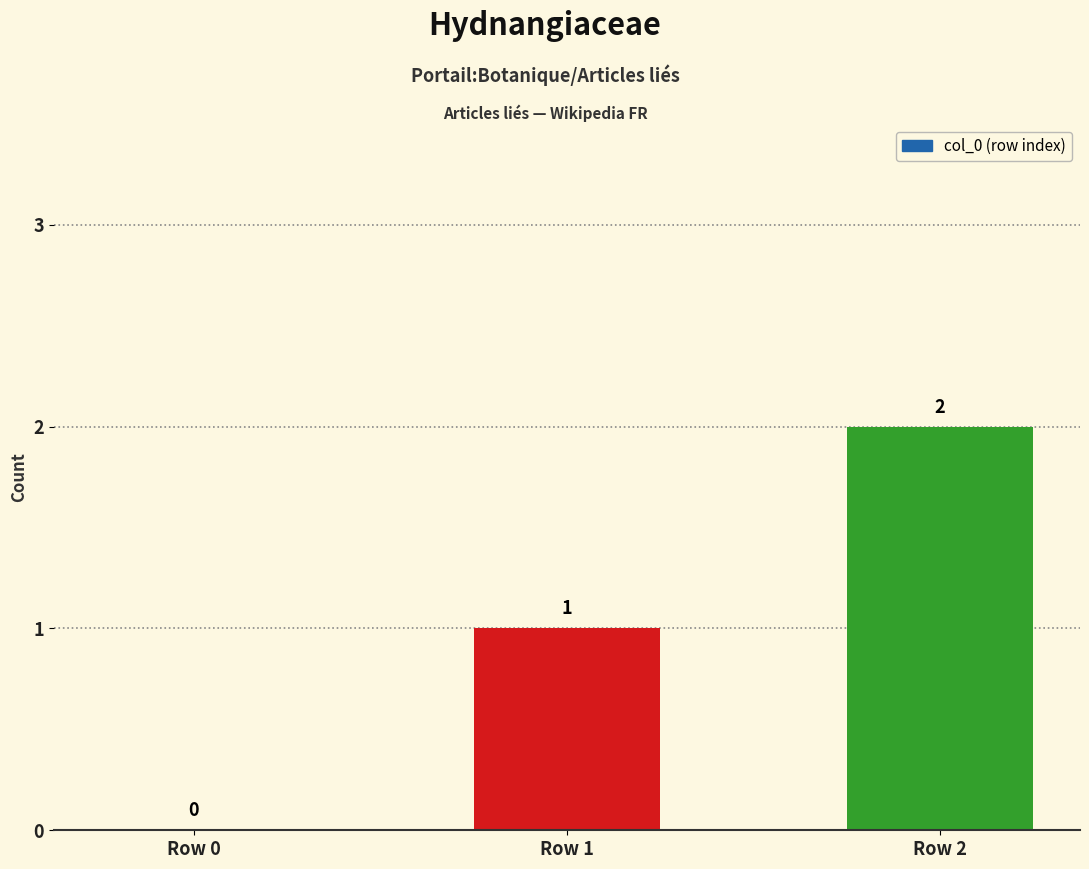

Are the bars horizontal?

No